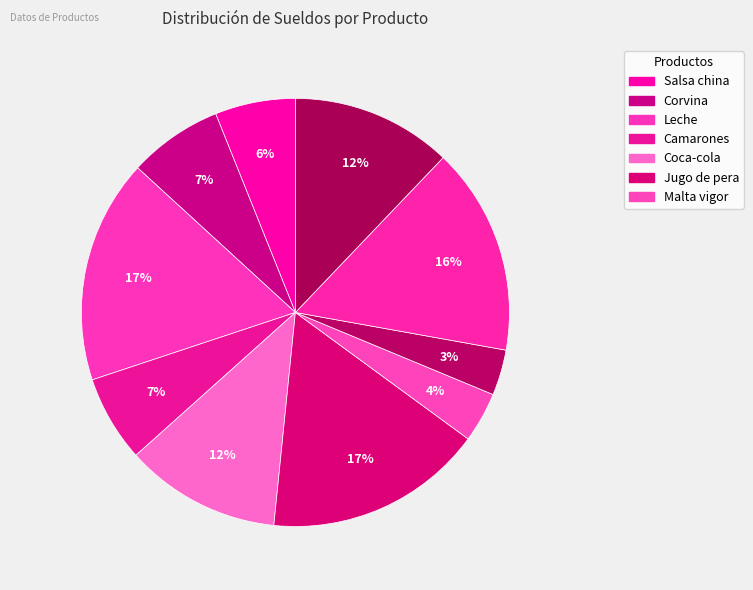

To the nearest percent, what is the difference between the largest and smallest slice percentages?

13%